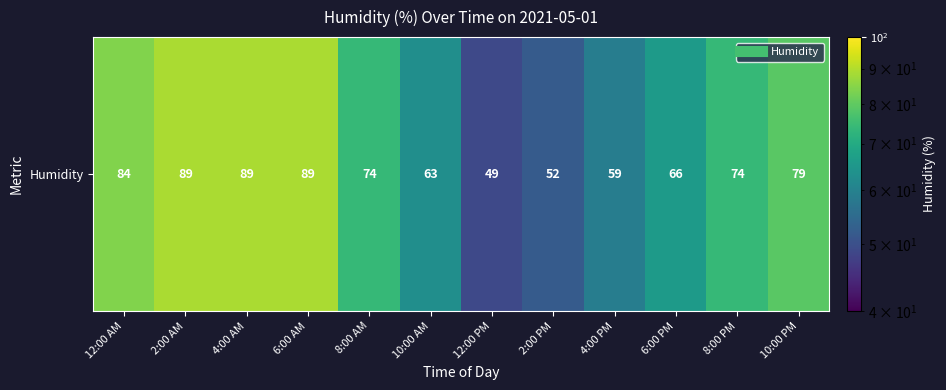

What is the minimum value shown in the chart?

49